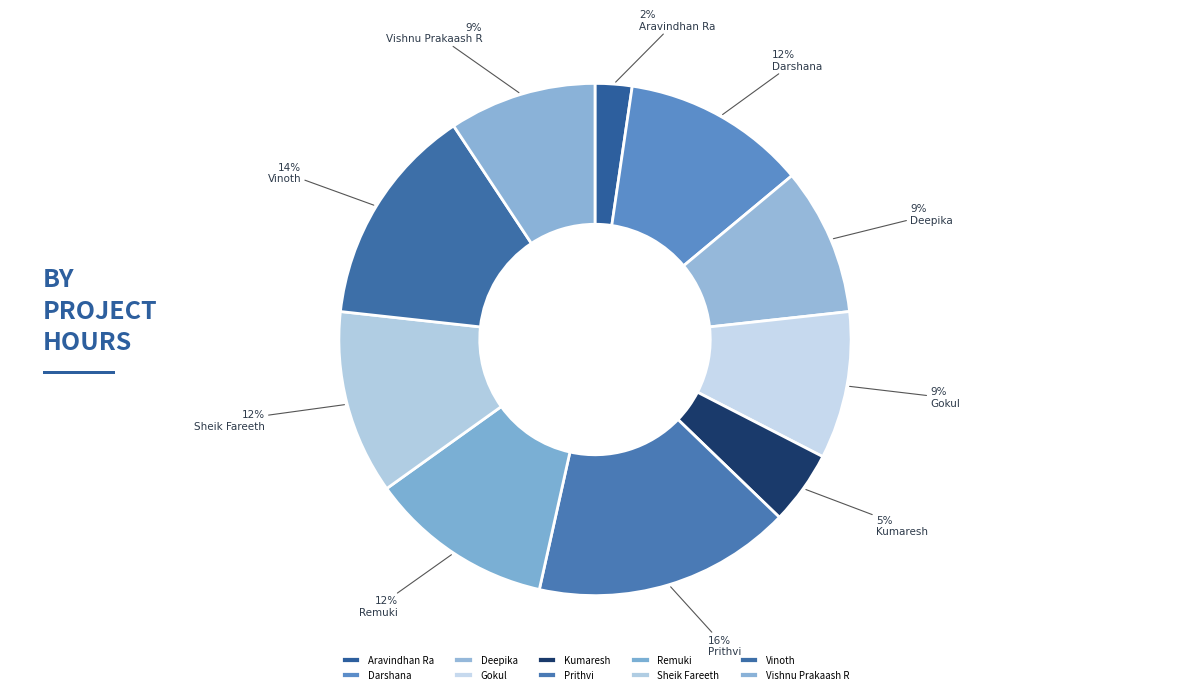

What is the smallest slice in the pie chart?

Aravindhan Ra